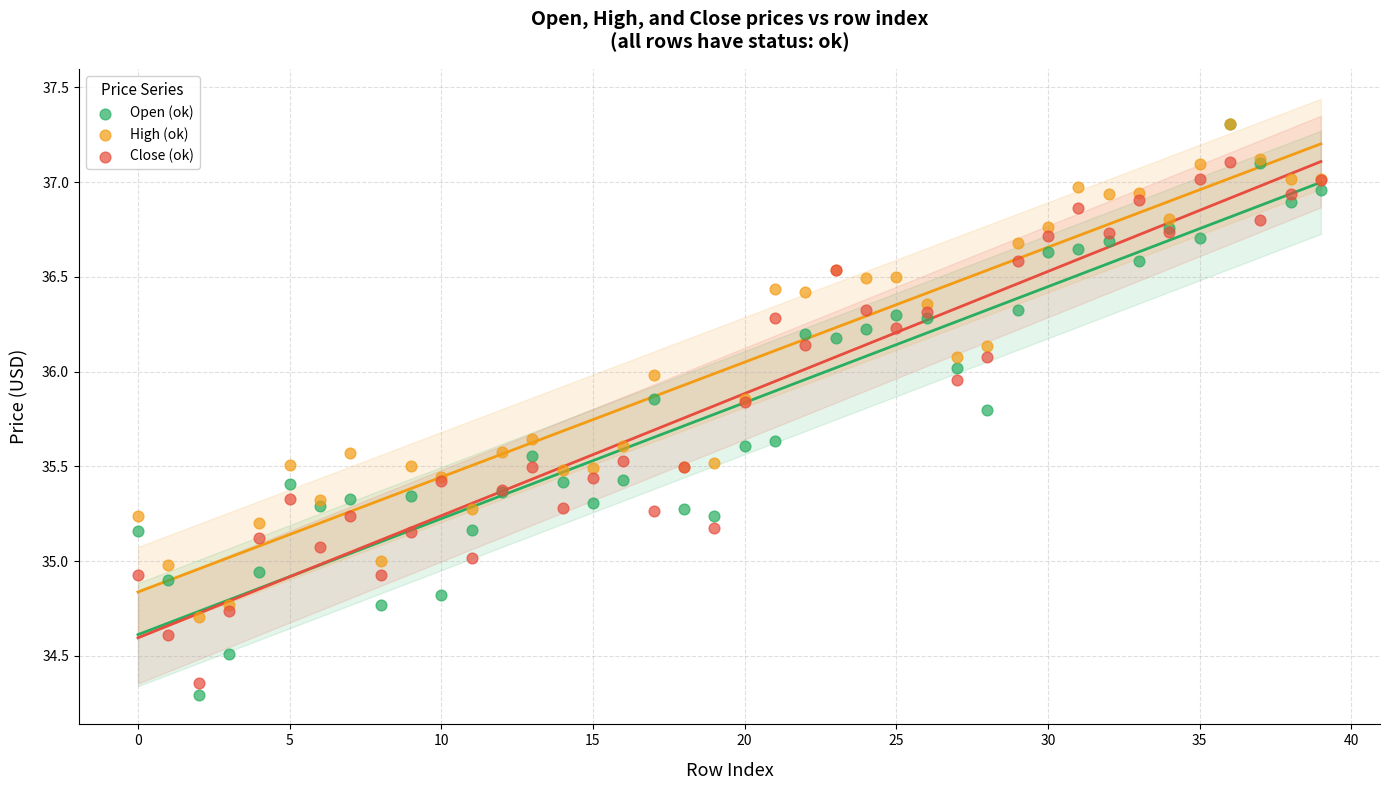

Which series contains the lowest Y value?

Open (ok)